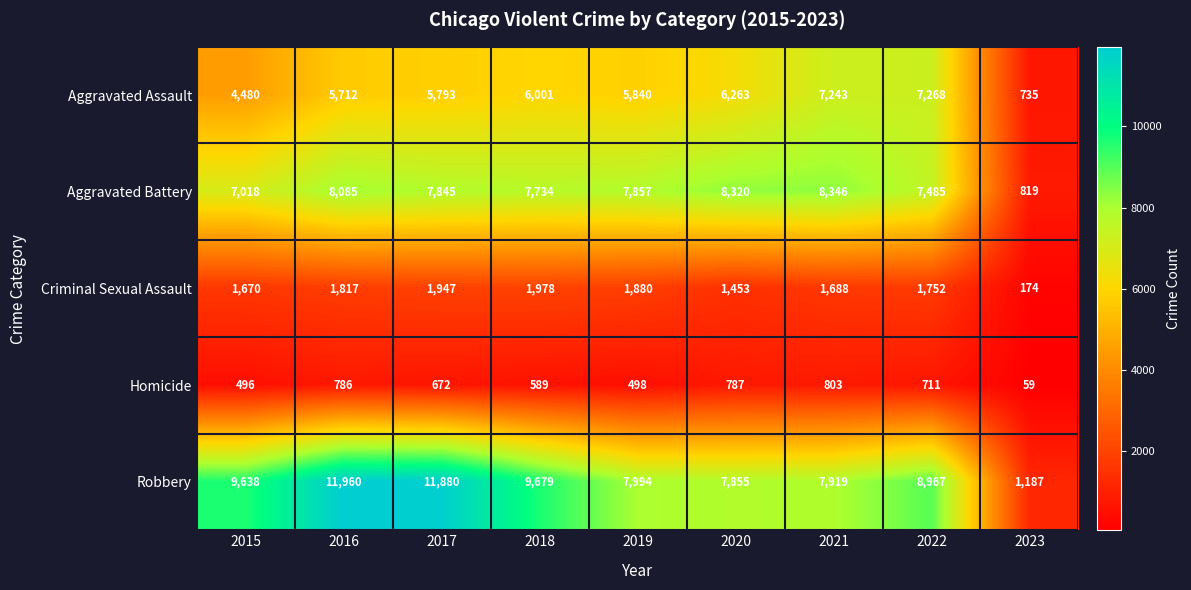

What is the smallest value displayed?

59